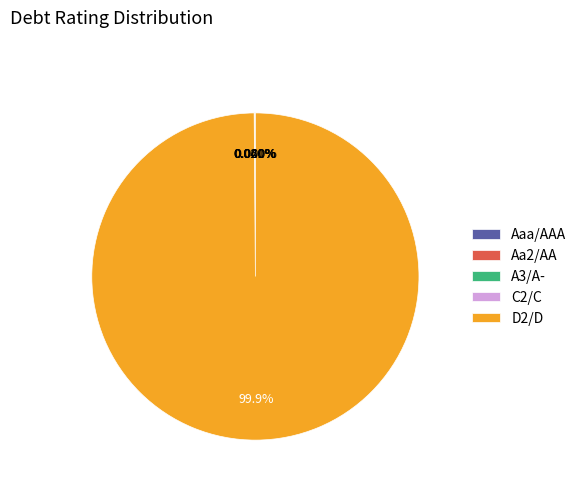

Is there a majority slice in this chart?

Yes